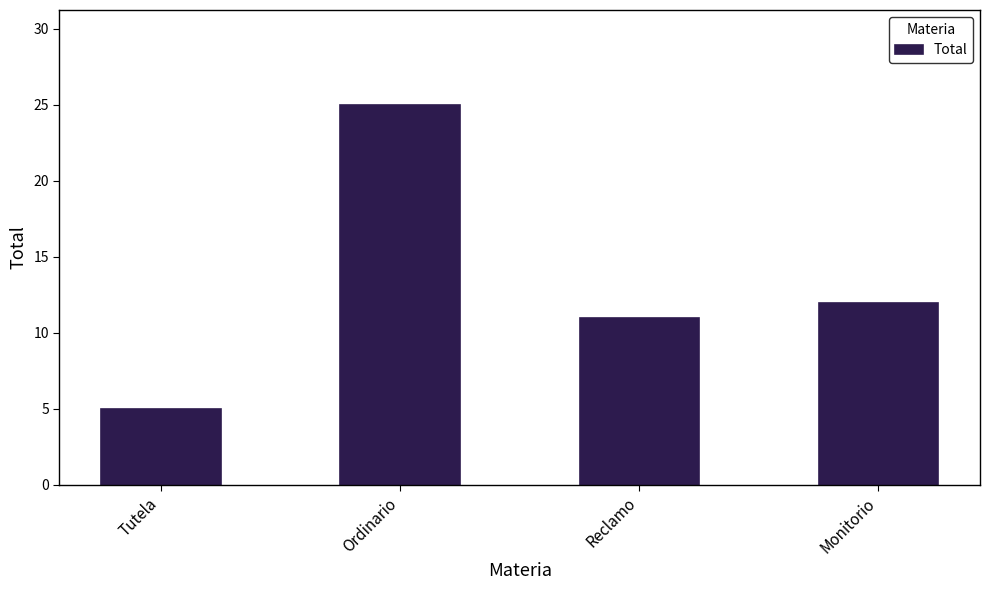

List the labels in order of value, smallest first.

Tutela, Reclamo, Monitorio, Ordinario